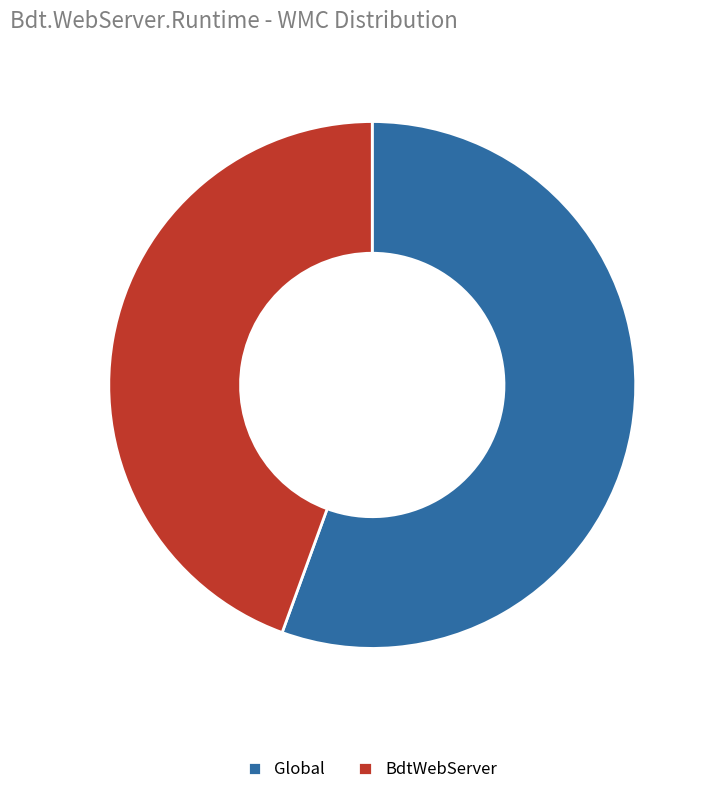

What is the ratio of the value at BdtWebServer to the value at Global?

0.8